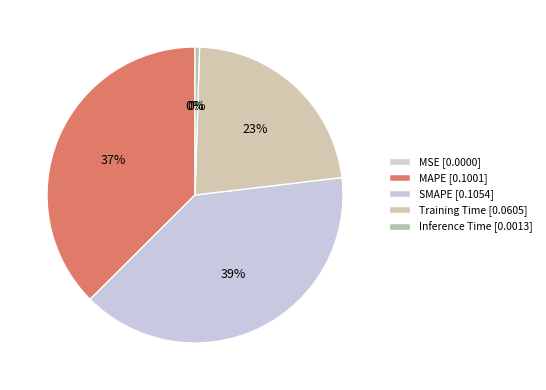

To the nearest percent, what is the average slice percentage?

20%